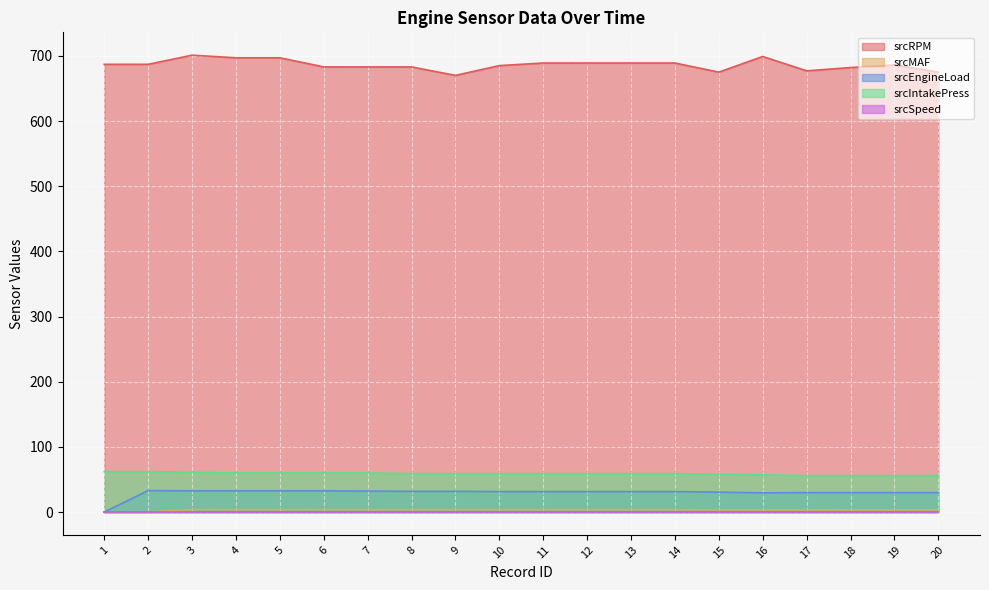

True or false: srcRPM has a value of 677.0 at 17.

True